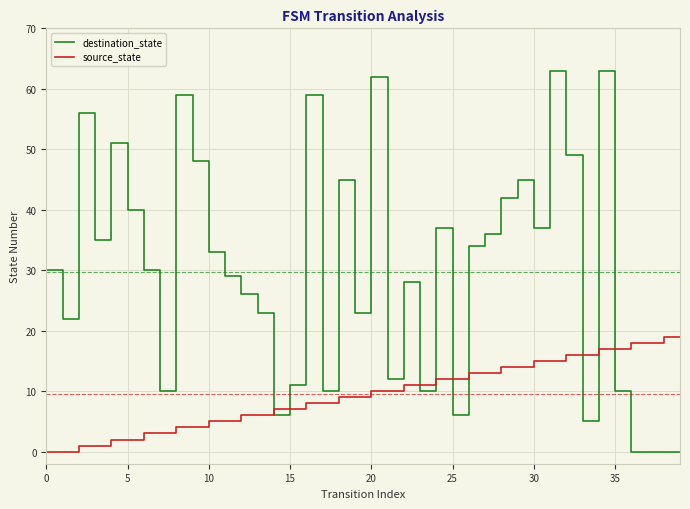

What is the maximum value for destination_state?

63